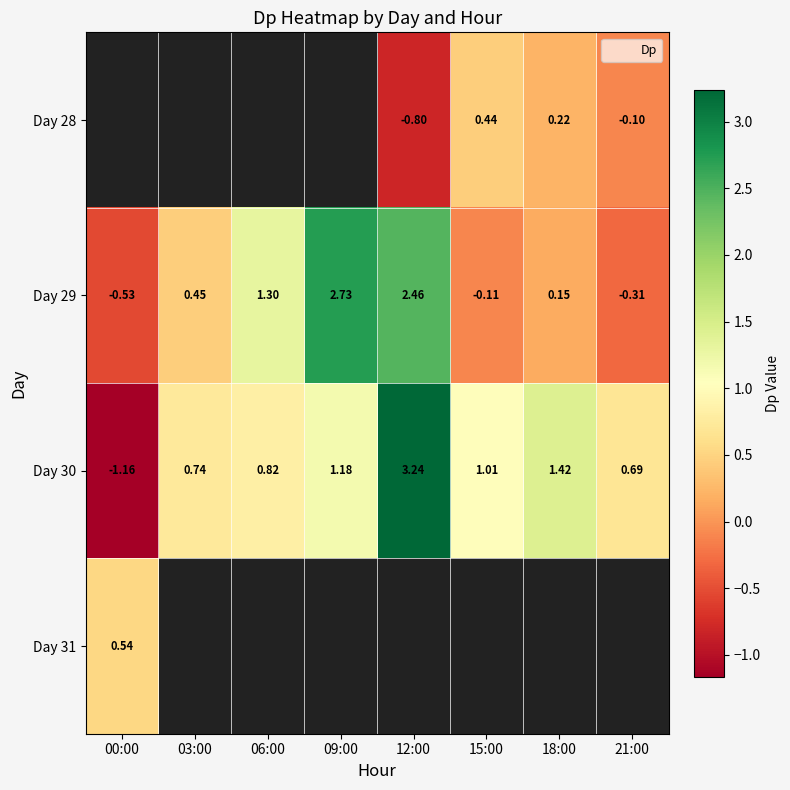

Which has a higher value, 00:00 or 12:00?

12:00